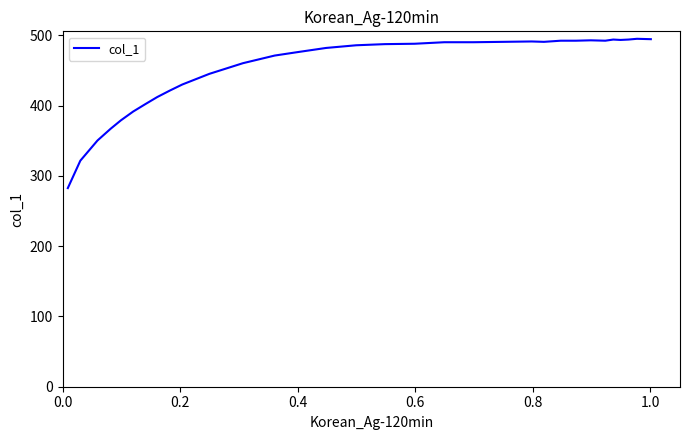

What is the greatest value displayed?

495.1